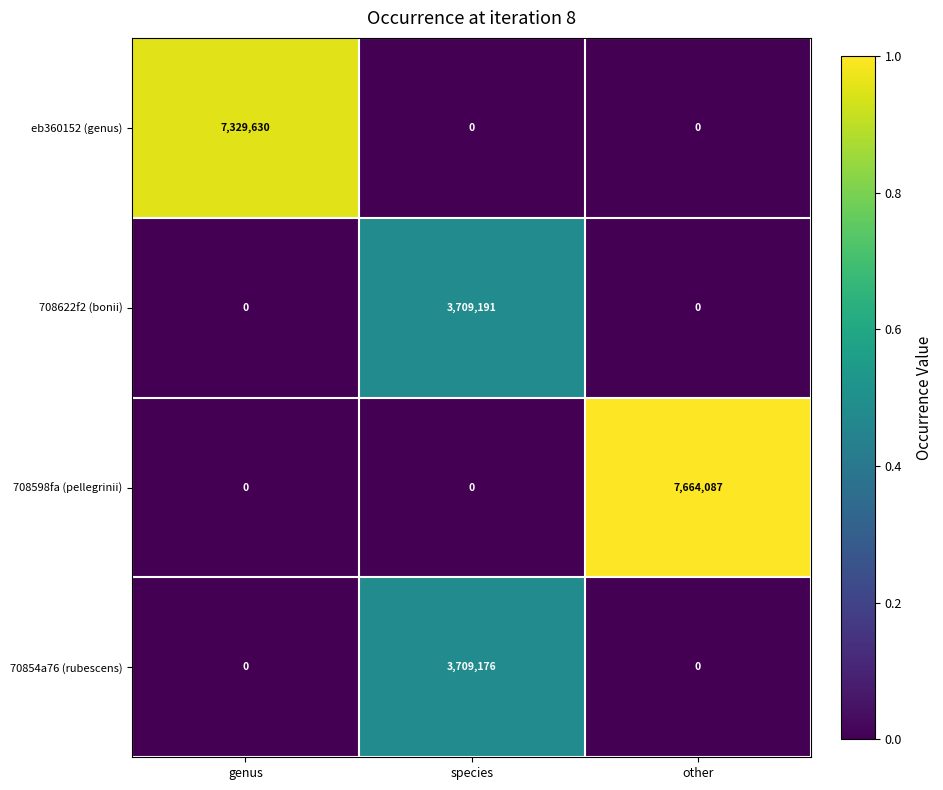

What is the difference between the maximum and minimum values in the 70854a76 (rubescens) series?

3709176